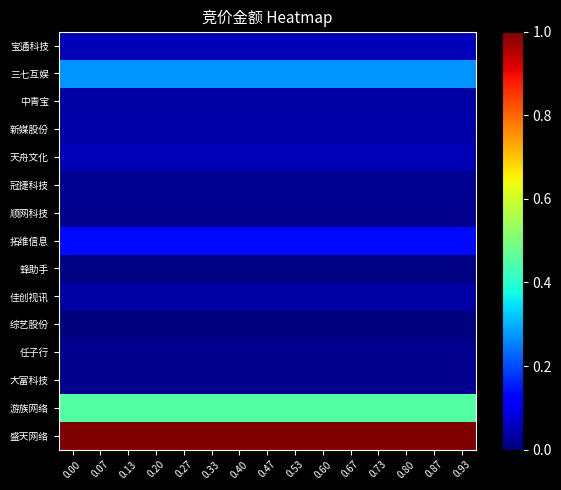

Reading left to right, extract all data points from this chart.

宝通科技: 0.00=0.1	0.07=0.1	0.13=0.1	0.20=0.1	0.27=0.1	0.33=0.1	0.40=0.1	0.47=0.1	0.53=0.1	0.60=0.1	0.67=0.1	0.73=0.1	0.80=0.1	0.87=0.1	0.93=0.1
三七互娱: 0.00=0.3	0.07=0.3	0.13=0.3	0.20=0.3	0.27=0.3	0.33=0.3	0.40=0.3	0.47=0.3	0.53=0.3	0.60=0.3	0.67=0.3	0.73=0.3	0.80=0.3	0.87=0.3	0.93=0.3
中青宝: 0.00=0.0	0.07=0.0	0.13=0.0	0.20=0.0	0.27=0.0	0.33=0.0	0.40=0.0	0.47=0.0	0.53=0.0	0.60=0.0	0.67=0.0	0.73=0.0	0.80=0.0	0.87=0.0	0.93=0.0
新媒股份: 0.00=0.0	0.07=0.0	0.13=0.0	0.20=0.0	0.27=0.0	0.33=0.0	0.40=0.0	0.47=0.0	0.53=0.0	0.60=0.0	0.67=0.0	0.73=0.0	0.80=0.0	0.87=0.0	0.93=0.0
天舟文化: 0.00=0.1	0.07=0.1	0.13=0.1	0.20=0.1	0.27=0.1	0.33=0.1	0.40=0.1	0.47=0.1	0.53=0.1	0.60=0.1	0.67=0.1	0.73=0.1	0.80=0.1	0.87=0.1	0.93=0.1
冠捷科技: 0.00=0.0	0.07=0.0	0.13=0.0	0.20=0.0	0.27=0.0	0.33=0.0	0.40=0.0	0.47=0.0	0.53=0.0	0.60=0.0	0.67=0.0	0.73=0.0	0.80=0.0	0.87=0.0	0.93=0.0
顺网科技: 0.00=0.0	0.07=0.0	0.13=0.0	0.20=0.0	0.27=0.0	0.33=0.0	0.40=0.0	0.47=0.0	0.53=0.0	0.60=0.0	0.67=0.0	0.73=0.0	0.80=0.0	0.87=0.0	0.93=0.0
拓维信息: 0.00=0.1	0.07=0.1	0.13=0.1	0.20=0.1	0.27=0.1	0.33=0.1	0.40=0.1	0.47=0.1	0.53=0.1	0.60=0.1	0.67=0.1	0.73=0.1	0.80=0.1	0.87=0.1	0.93=0.1
蜂助手: 0.00=0.0	0.07=0.0	0.13=0.0	0.20=0.0	0.27=0.0	0.33=0.0	0.40=0.0	0.47=0.0	0.53=0.0	0.60=0.0	0.67=0.0	0.73=0.0	0.80=0.0	0.87=0.0	0.93=0.0
佳创视讯: 0.00=0.0	0.07=0.0	0.13=0.0	0.20=0.0	0.27=0.0	0.33=0.0	0.40=0.0	0.47=0.0	0.53=0.0	0.60=0.0	0.67=0.0	0.73=0.0	0.80=0.0	0.87=0.0	0.93=0.0
综艺股份: 0.00=0.0	0.07=0.0	0.13=0.0	0.20=0.0	0.27=0.0	0.33=0.0	0.40=0.0	0.47=0.0	0.53=0.0	0.60=0.0	0.67=0.0	0.73=0.0	0.80=0.0	0.87=0.0	0.93=0.0
任子行: 0.00=0.0	0.07=0.0	0.13=0.0	0.20=0.0	0.27=0.0	0.33=0.0	0.40=0.0	0.47=0.0	0.53=0.0	0.60=0.0	0.67=0.0	0.73=0.0	0.80=0.0	0.87=0.0	0.93=0.0
大富科技: 0.00=0.0	0.07=0.0	0.13=0.0	0.20=0.0	0.27=0.0	0.33=0.0	0.40=0.0	0.47=0.0	0.53=0.0	0.60=0.0	0.67=0.0	0.73=0.0	0.80=0.0	0.87=0.0	0.93=0.0
游族网络: 0.00=0.5	0.07=0.5	0.13=0.5	0.20=0.5	0.27=0.5	0.33=0.5	0.40=0.5	0.47=0.5	0.53=0.5	0.60=0.5	0.67=0.5	0.73=0.5	0.80=0.5	0.87=0.5	0.93=0.5
盛天网络: 0.00=1.0	0.07=1.0	0.13=1.0	0.20=1.0	0.27=1.0	0.33=1.0	0.40=1.0	0.47=1.0	0.53=1.0	0.60=1.0	0.67=1.0	0.73=1.0	0.80=1.0	0.87=1.0	0.93=1.0